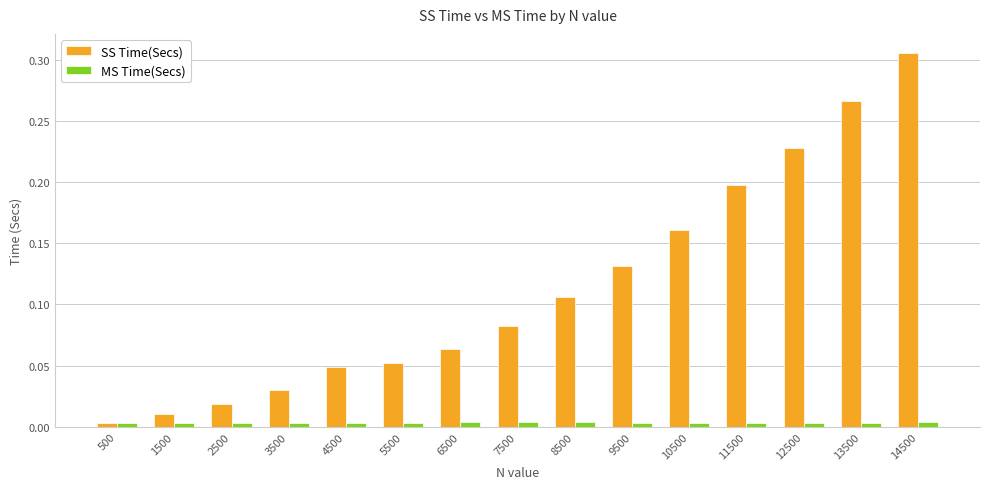

Which series has the widest spread of values?

SS Time(Secs)